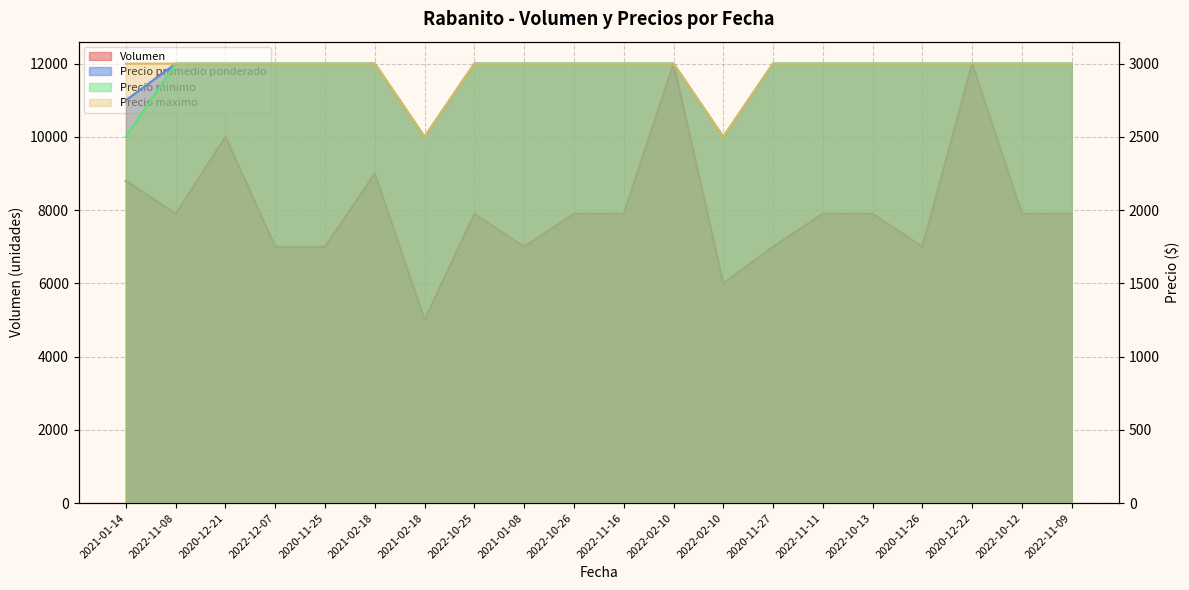

Which series changed the most between 2021-01-14 and 2022-11-09?

Volumen